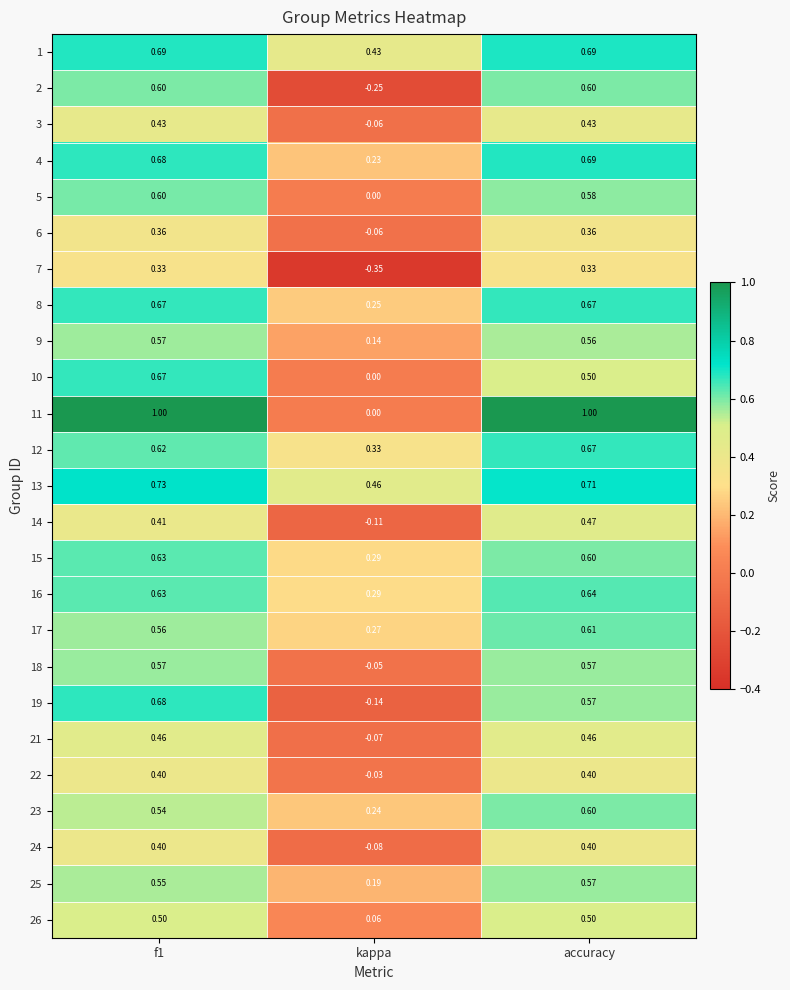

What is the total value across all series at kappa?

2.0